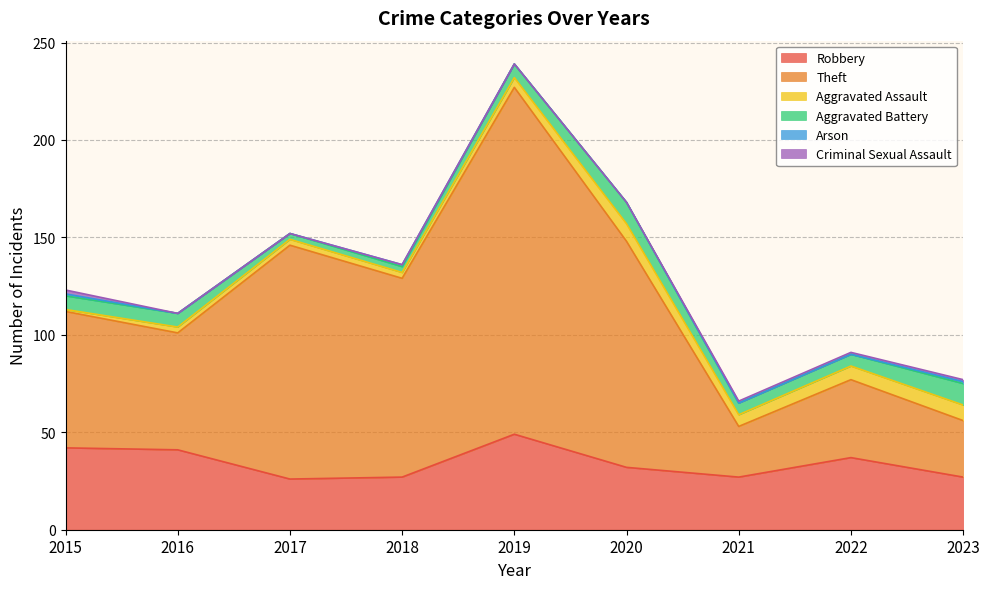

Which category has the lowest value across all series?

2016